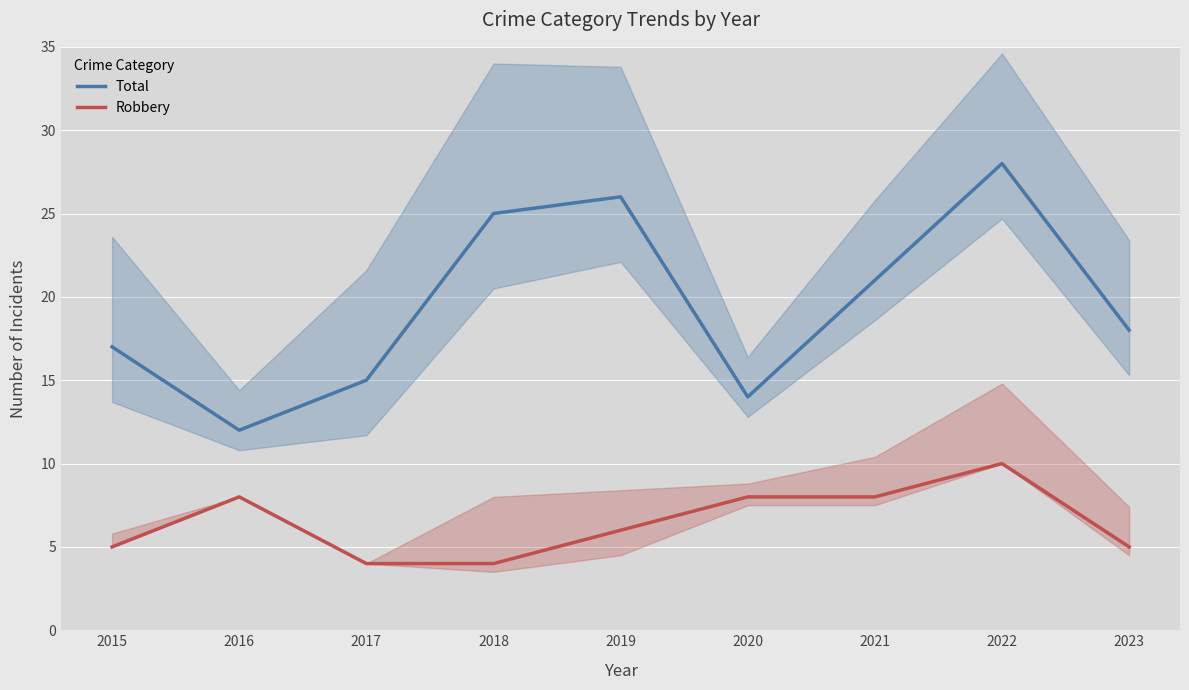

Where is the first local maximum for Robbery?

2016